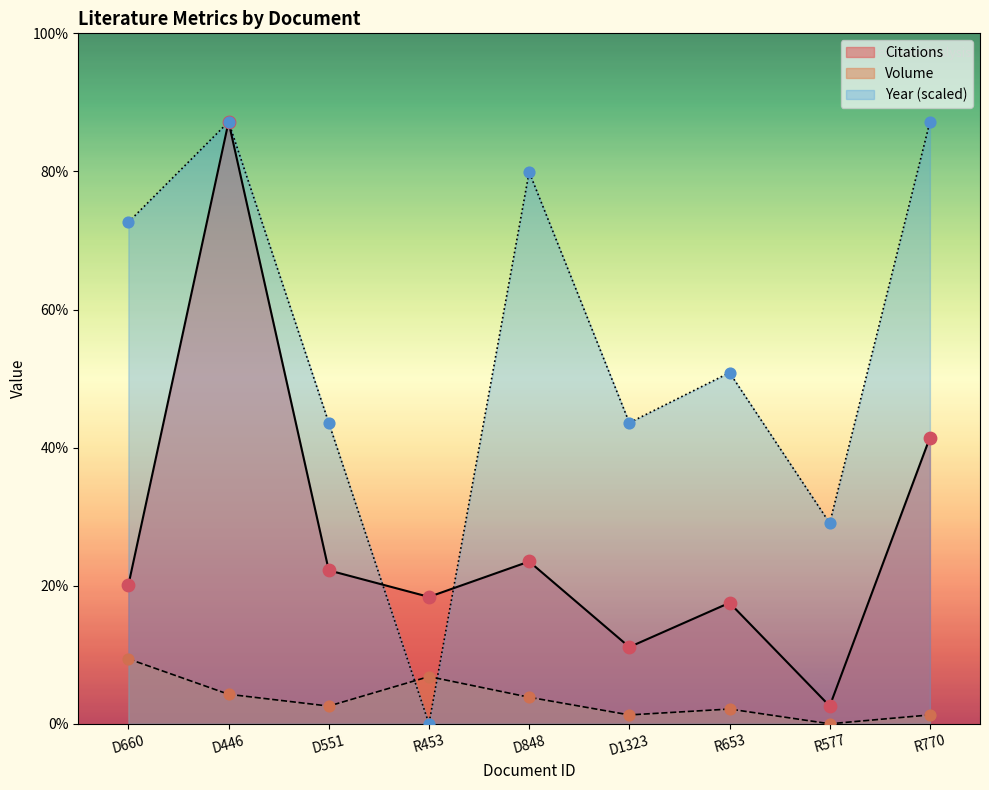

What are all the series names shown in the legend?

Citations, Volume, Year (scaled)